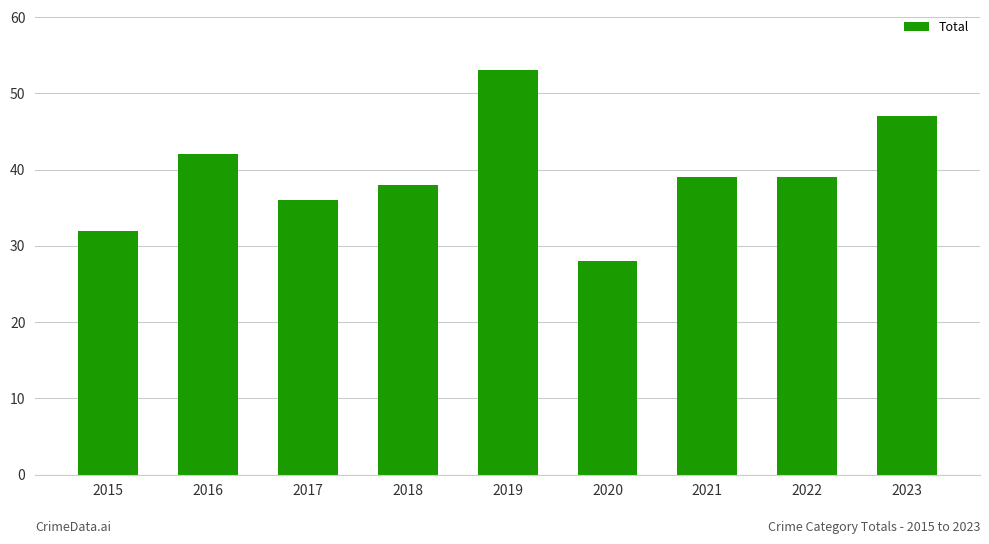

What is the average value?

39